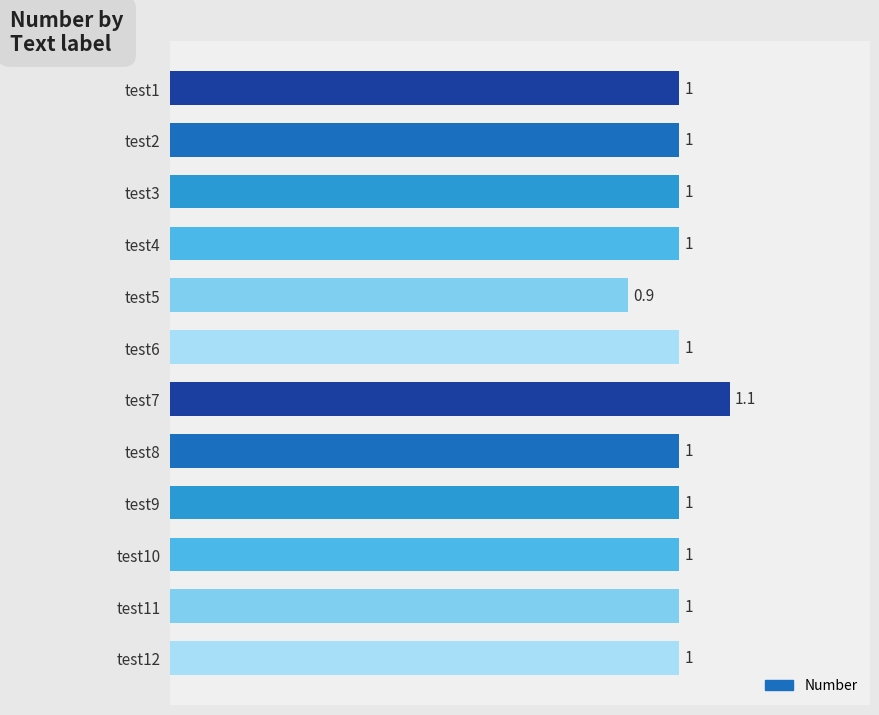

How many data points are less than 1?

1